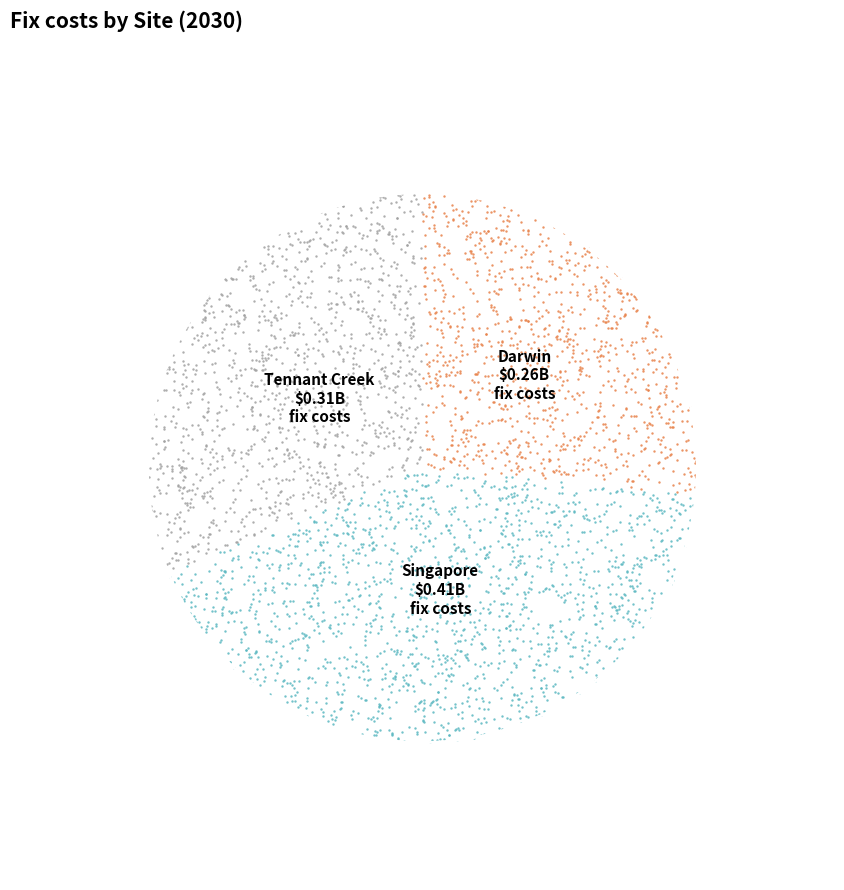

Approximately how many times larger is the value at Tennant Creek compared to Darwin?

1.2